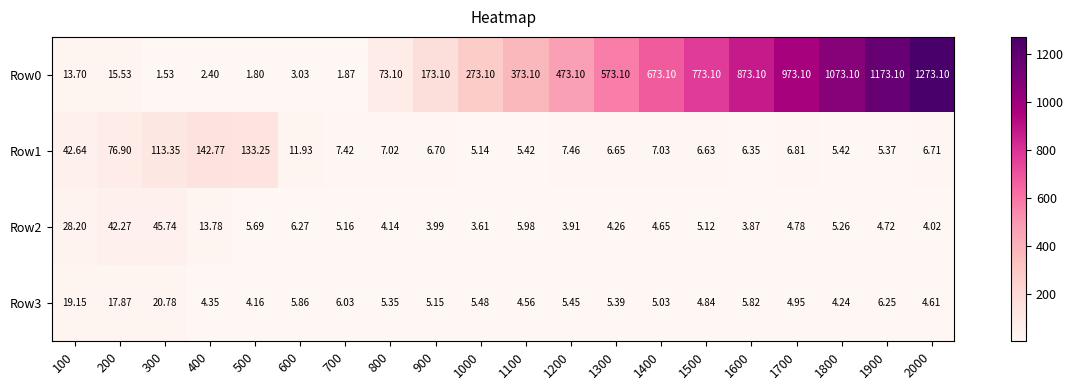

Which series has the largest range (max minus min)?

Row0